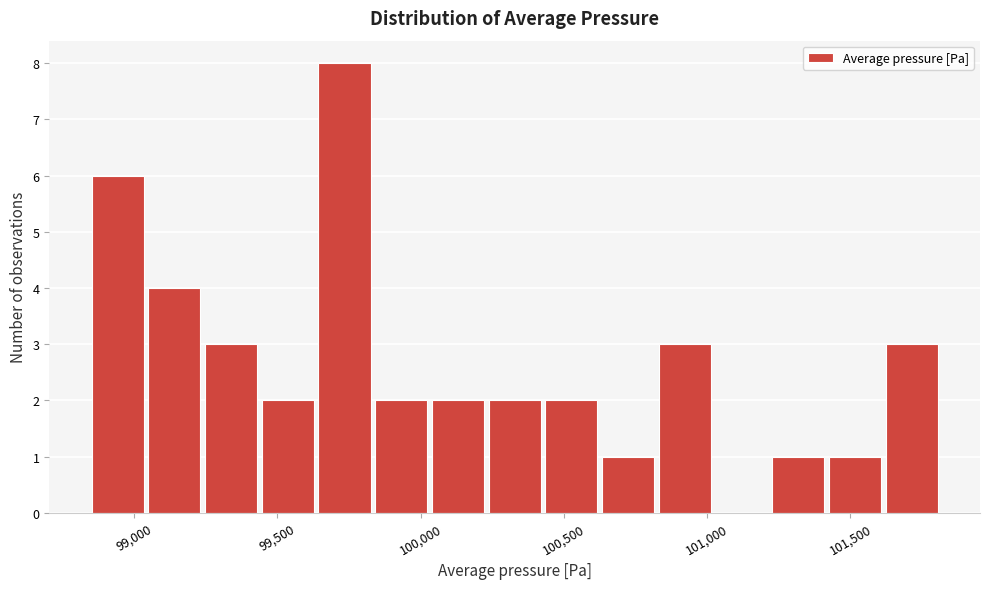

Around what value on the x-axis is the tallest bar? Give the approximate position of its centre, as read against the axis.

99750